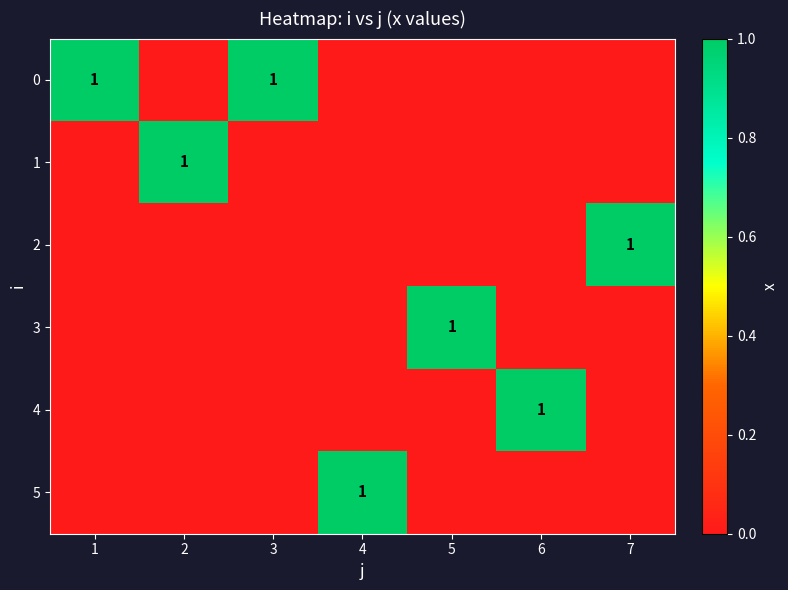

The value of 1 at 2 is 0. True or false?

False